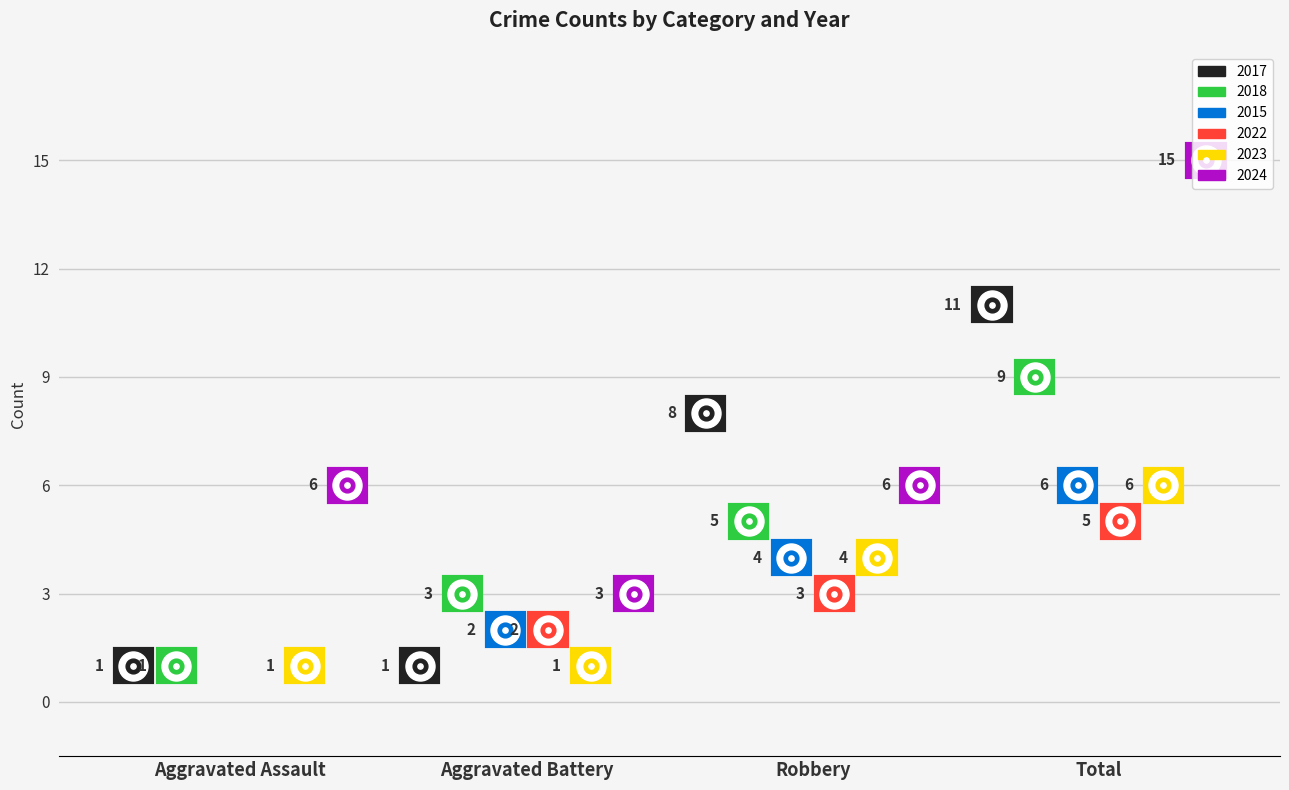

Which series has the largest total across all categories?

2024